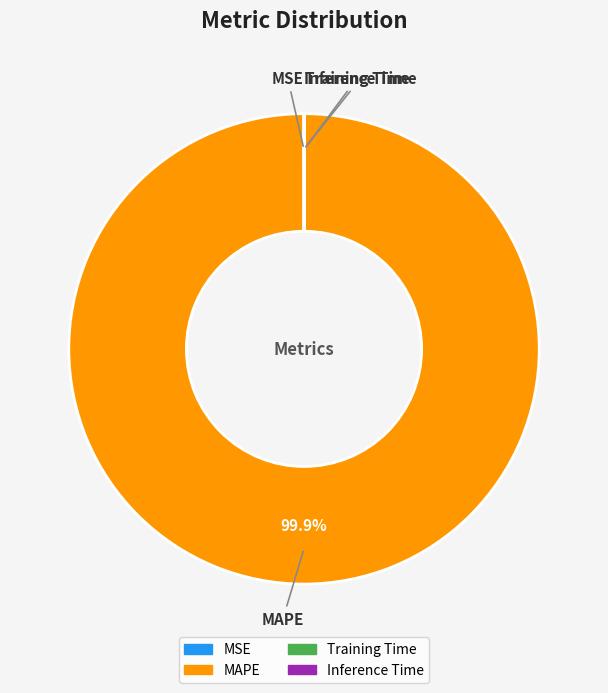

To the nearest percent, what is the average slice percentage?

25%